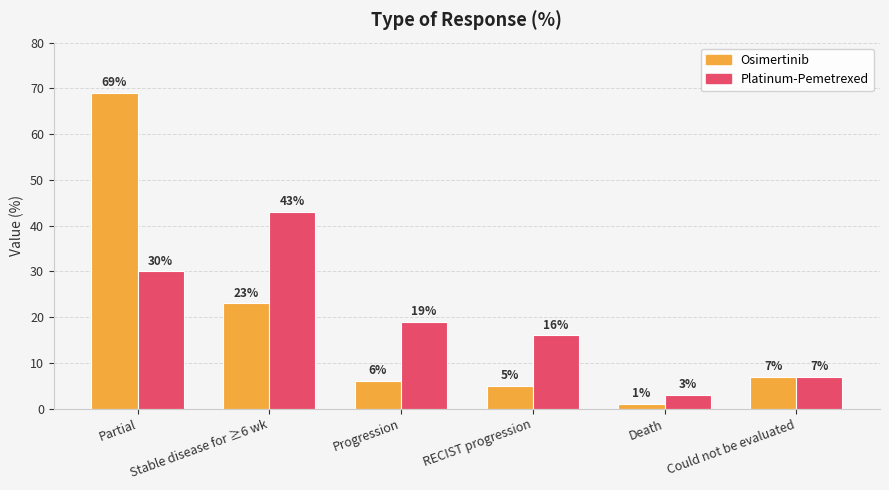

What is the difference between the highest and lowest values at Partial?

39